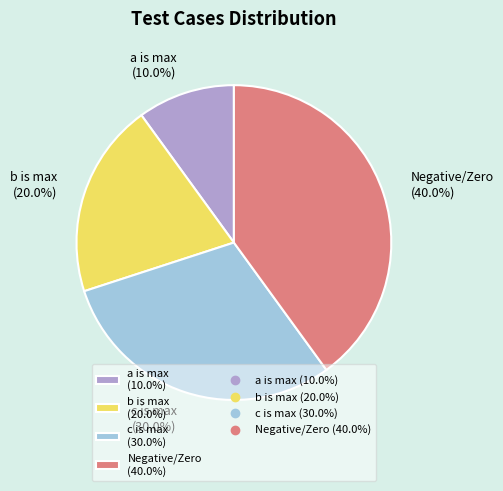

Is there a majority slice in this chart?

No